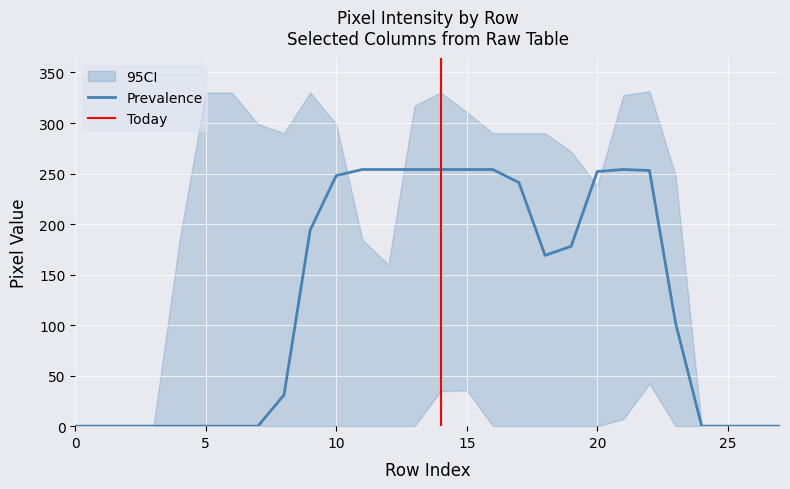

What is the maximum value for Prevalence?

254